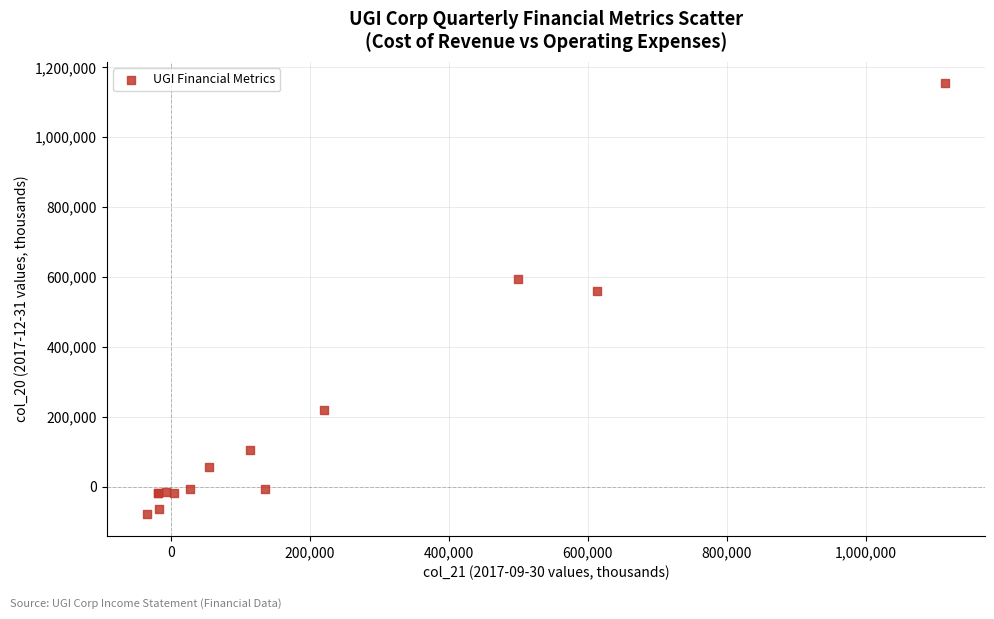

What Y value in the scatter plot is closest to 537100?

560200